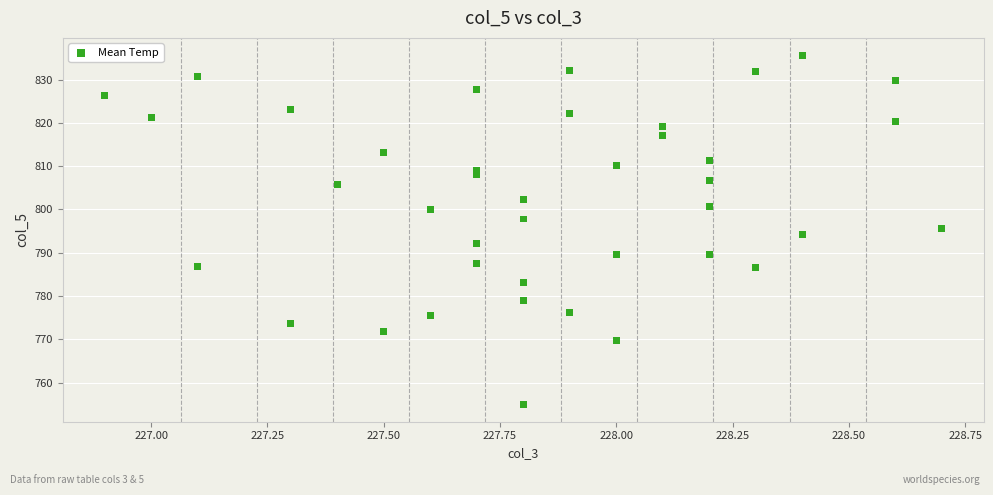

What is the range of Y values (max minus min)?

80.6